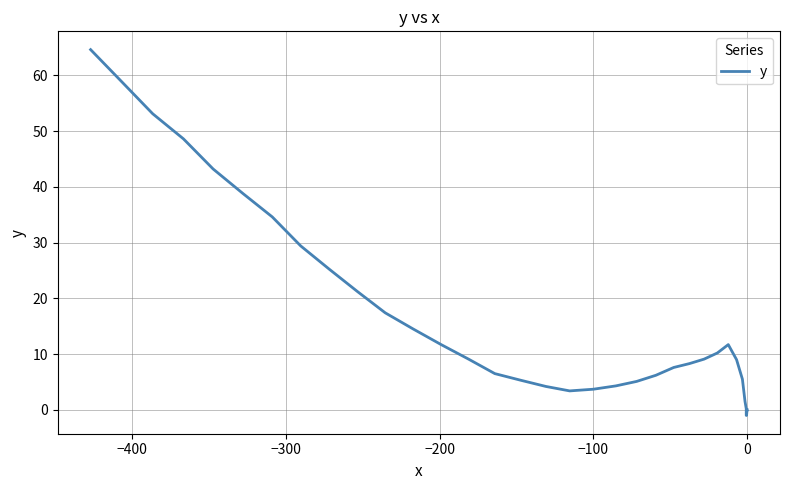

The value at 11 is 8.9. True or false?

False